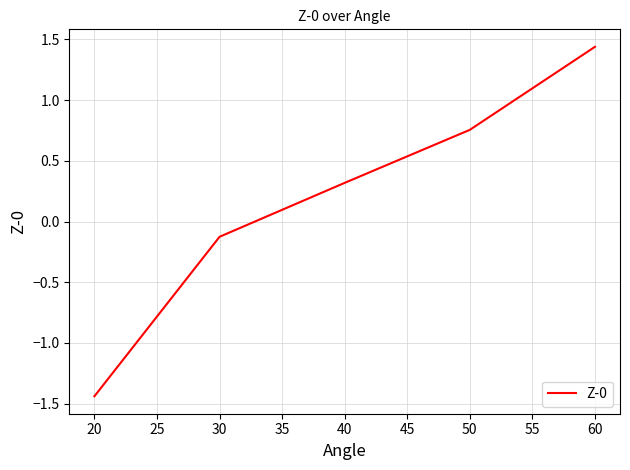

The value at 30 is -0.1. True or false?

True